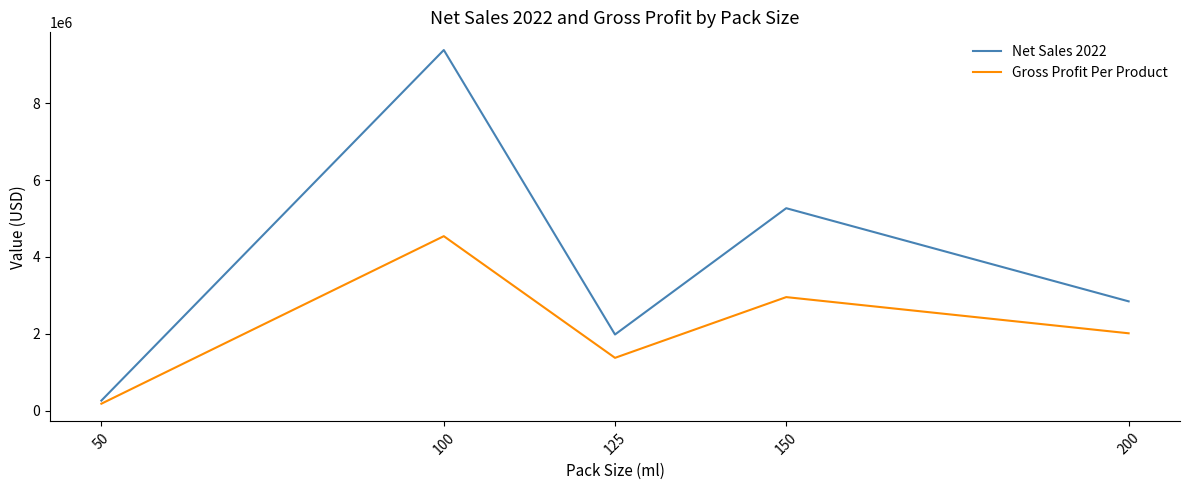

How many categories are shown in the chart?

5